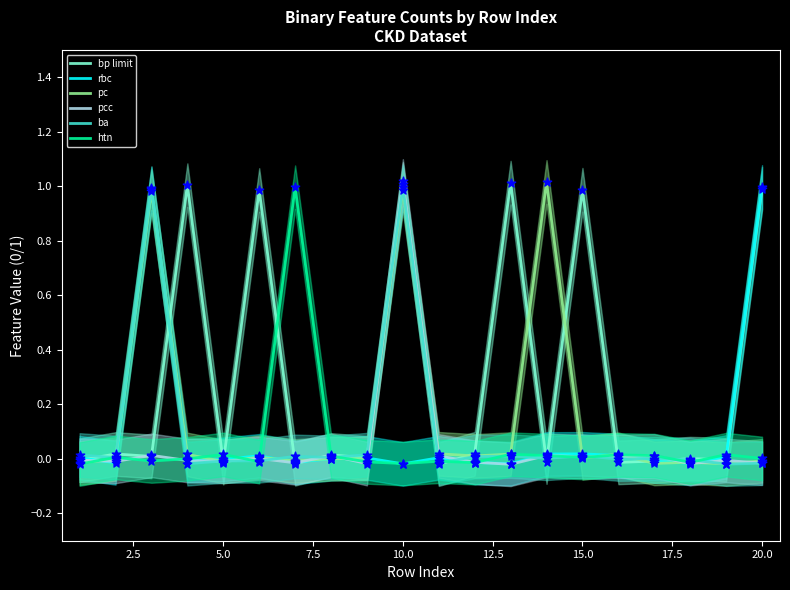

What are all the series names shown in the legend?

bp limit, rbc, pc, pcc, ba, htn